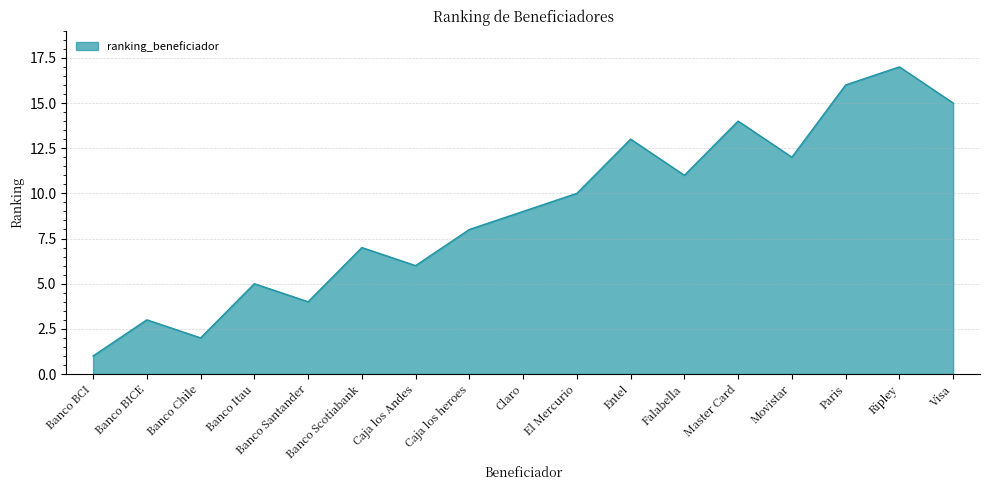

Reading right to left, extract all data points from this chart.

15	17	16	12	14	11	13	10	9	8	6	7	4	5	2	3	1